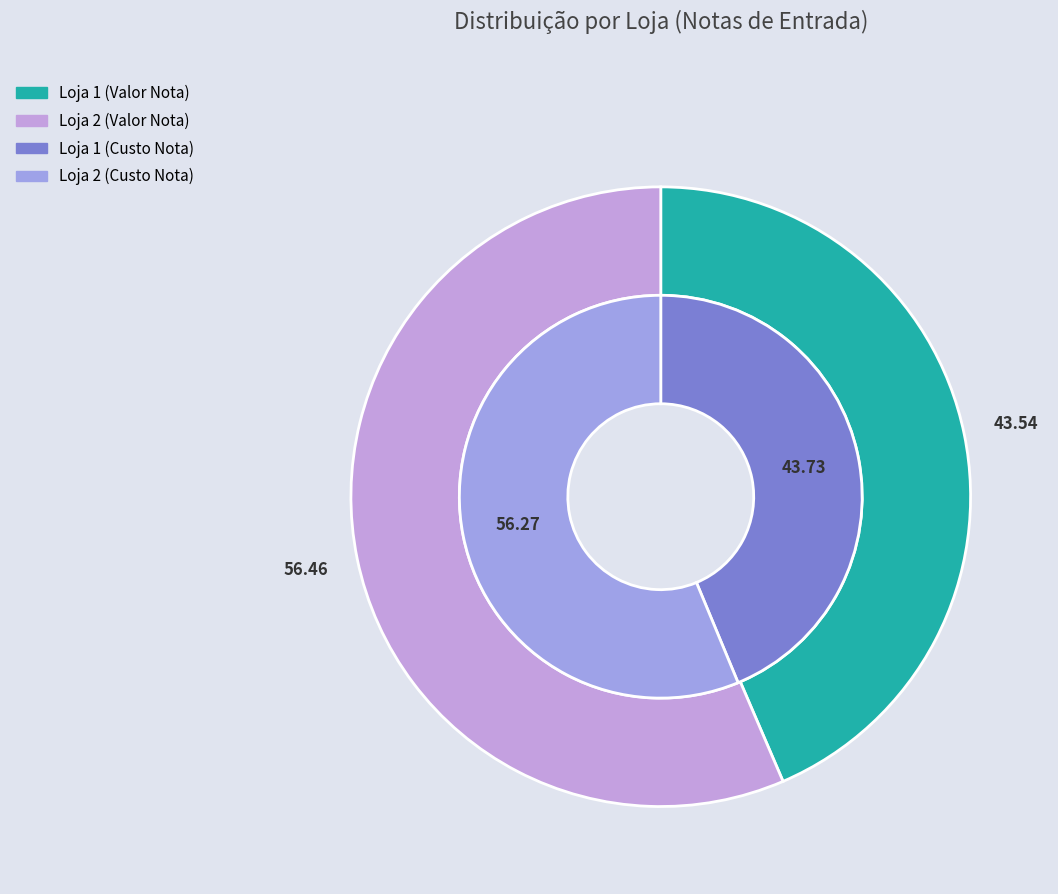

Combined, what portion of the pie is Loja 1 and Loja 2?

100.0%